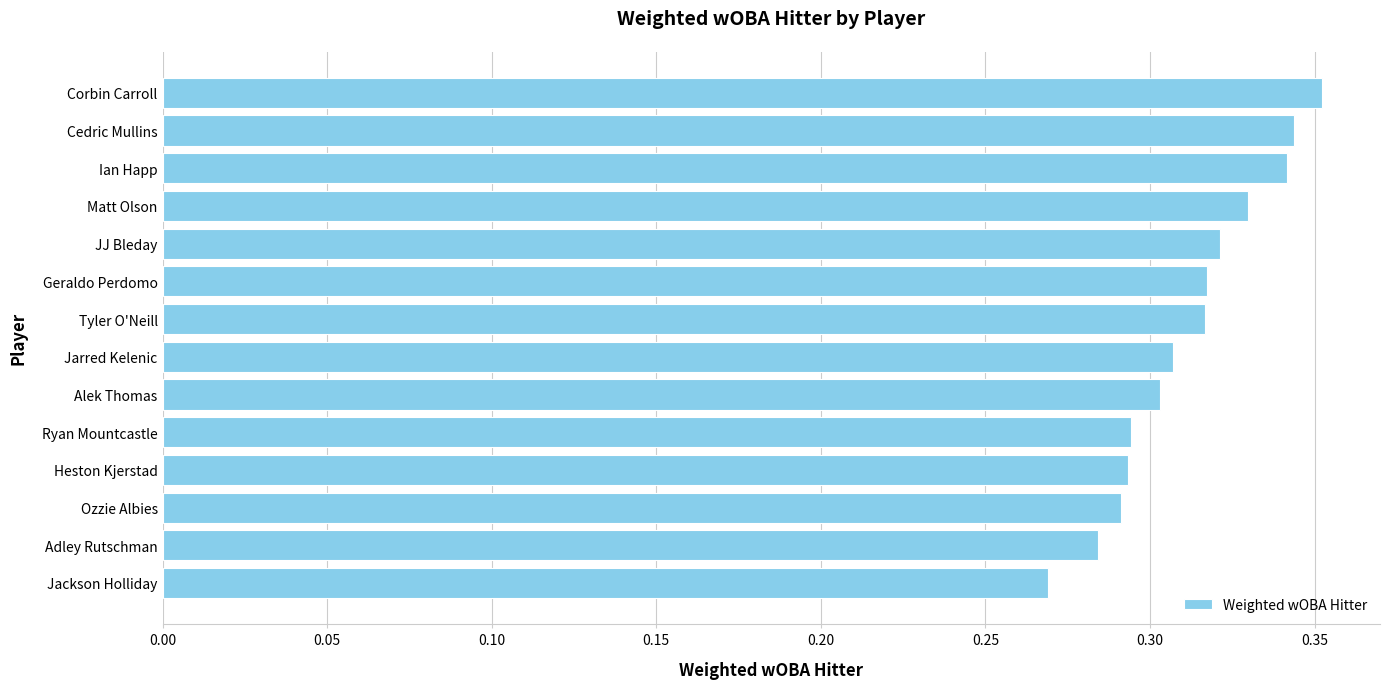

The value at Matt Olson is 0.3. True or false?

True